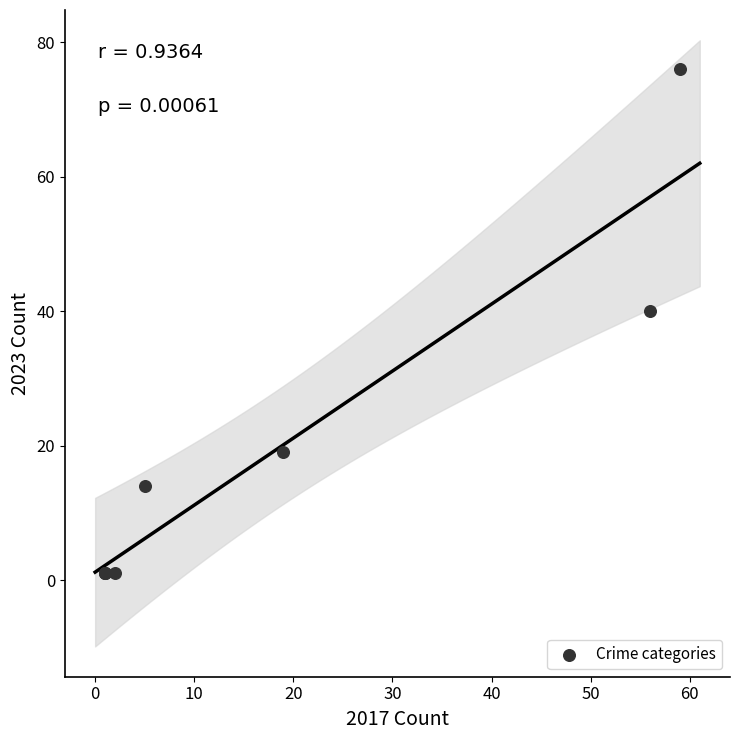

What Y value in the scatter plot is closest to 38?

40